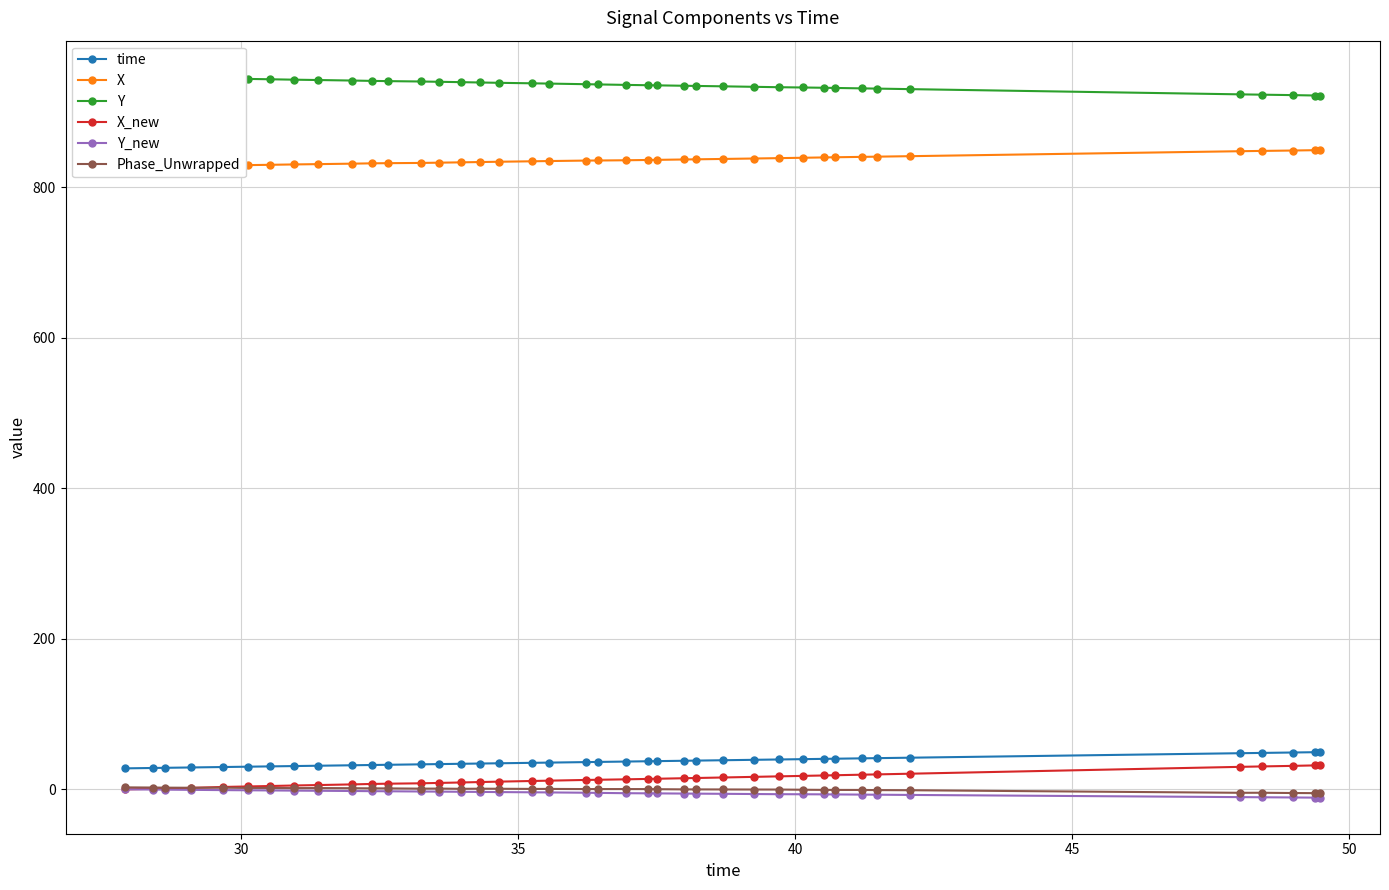

What is the maximum value for X_new?

32.0